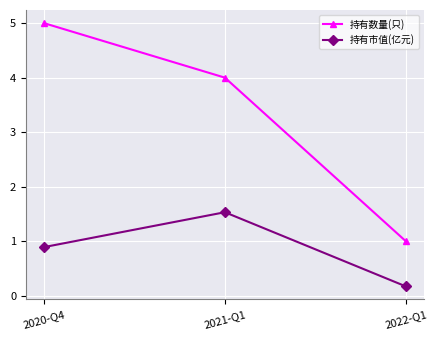

What position from the right is 2021-Q1?

2